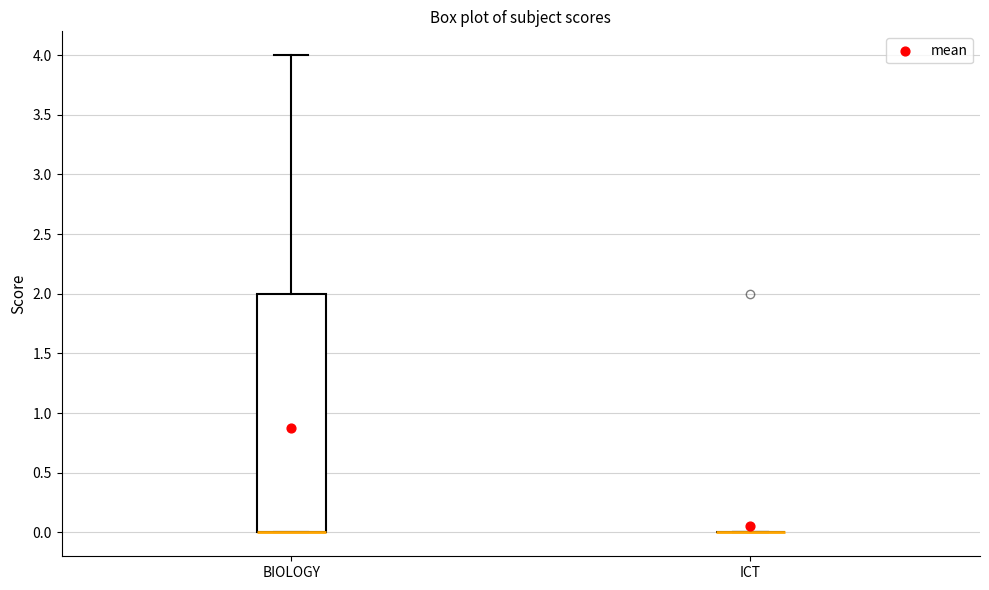

Reading left to right, read every box against the y-axis: the position of its median line, the range the box covers, and the ends of its whiskers. The values are not printed on the chart, so give them approximately, as read against the axis.

BIOLOGY: median 0 (drawn on the box's lower edge), box 0 to 2, whiskers 0 to 4
ICT: box collapsed to a line at 0, whiskers 0 to 0